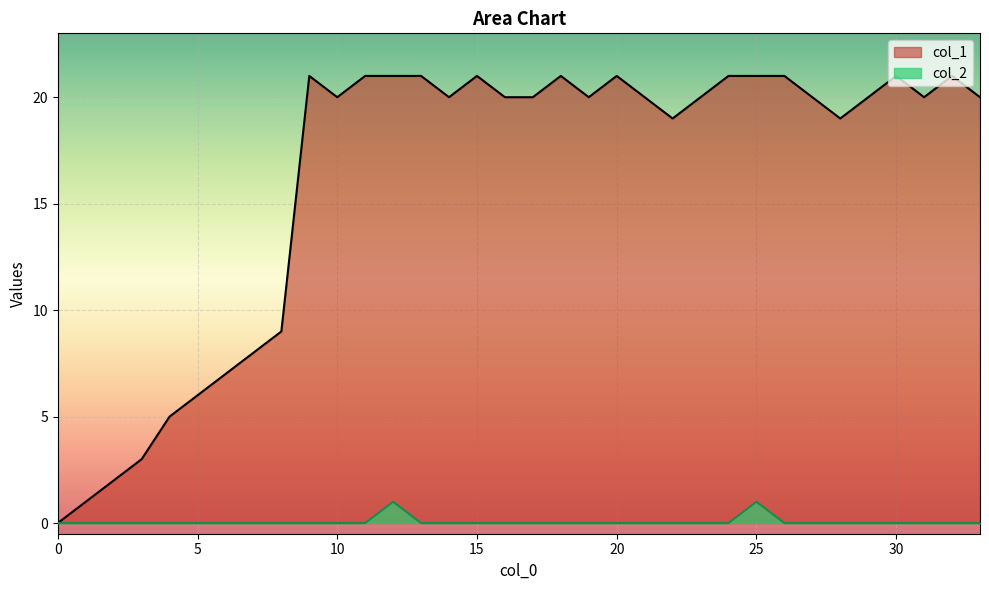

Reading left to right, extract all data points from this chart.

col_1: 0	1	2	3	5	6	7	8	9	21	20	21	21	21	20	21	20	20	21	20	21	20	19	20	21	21	21	20	19	20	21	20	21	20
col_2: 0	0	0	0	0	0	0	0	0	0	0	0	1	0	0	0	0	0	0	0	0	0	0	0	0	1	0	0	0	0	0	0	0	0